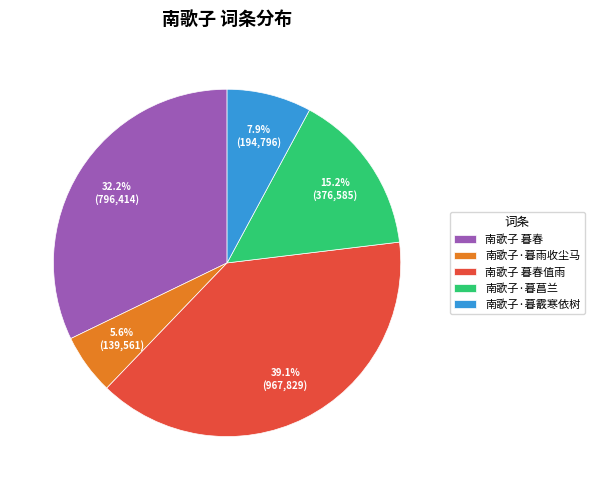

Does any single category account for the majority?

No